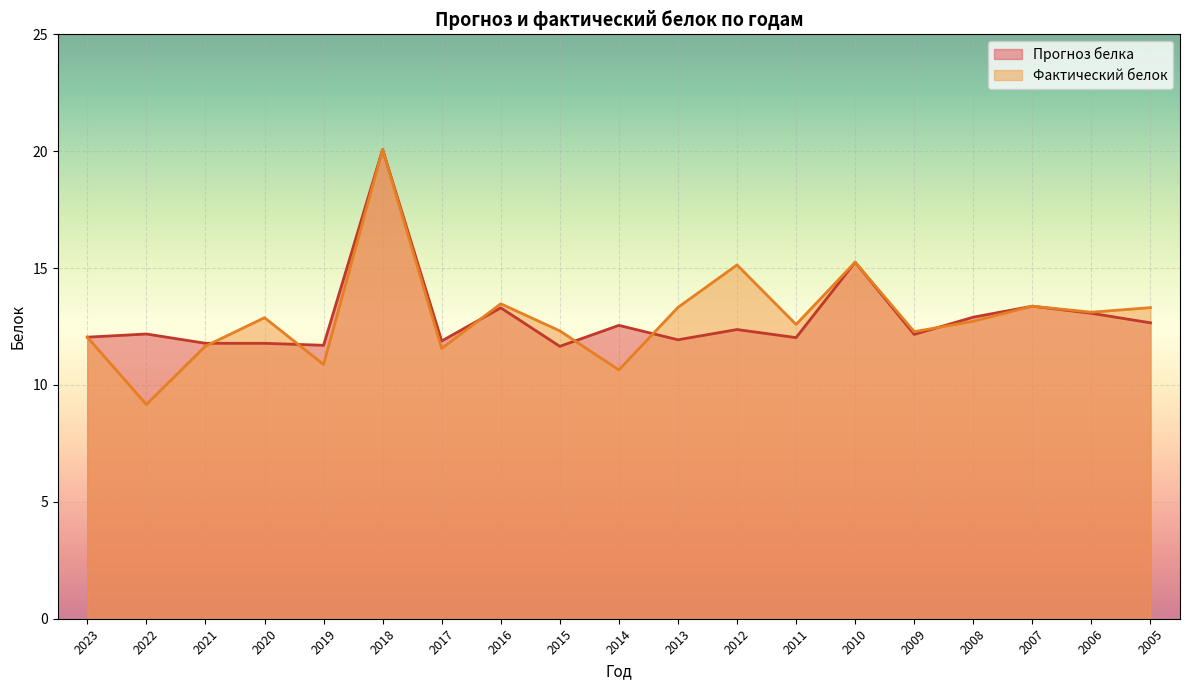

The value of Прогноз белка at 2007 is 20.1. True or false?

False